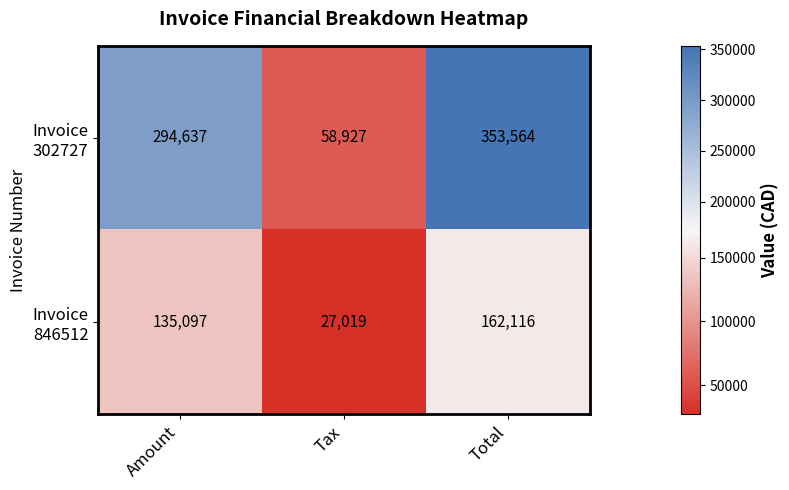

What is the smallest value displayed?

27019